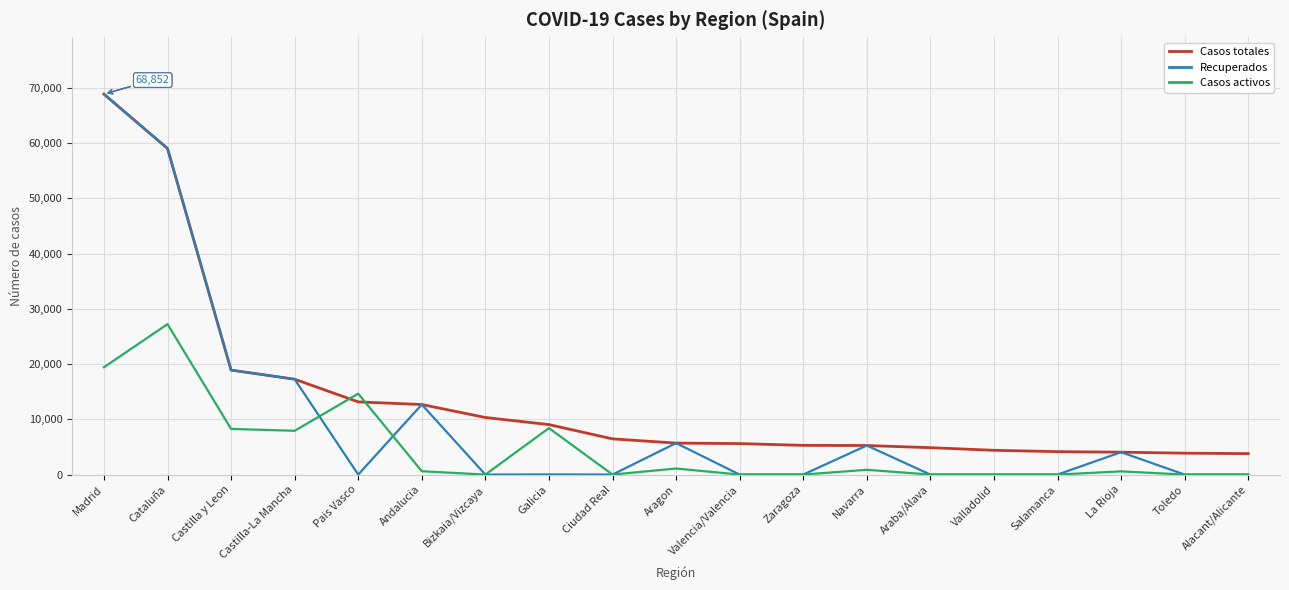

Count the number of categories in the chart.

19